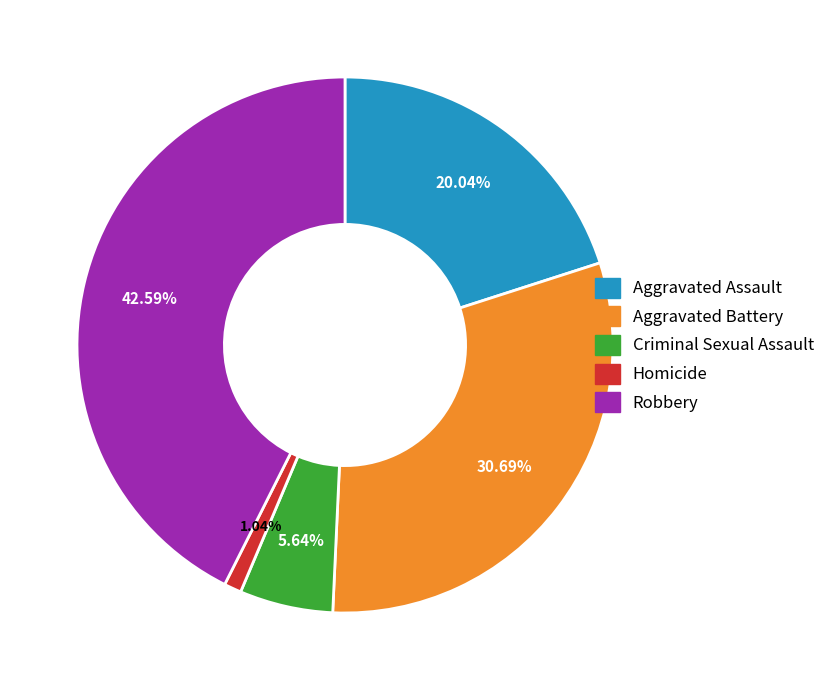

Which has a higher value, Robbery or Homicide?

Robbery